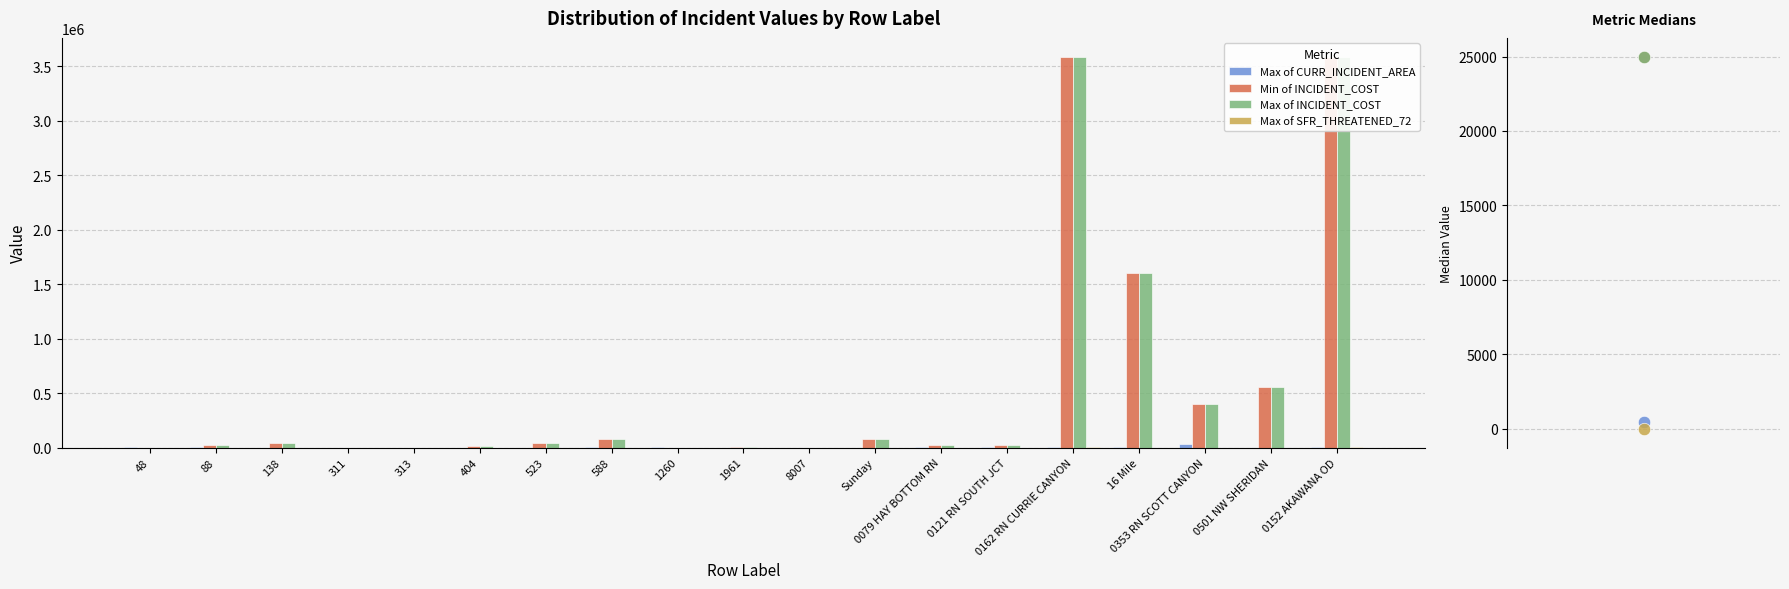

At which category is the sum across all series the highest?

0162 RN CURRIE CANYON